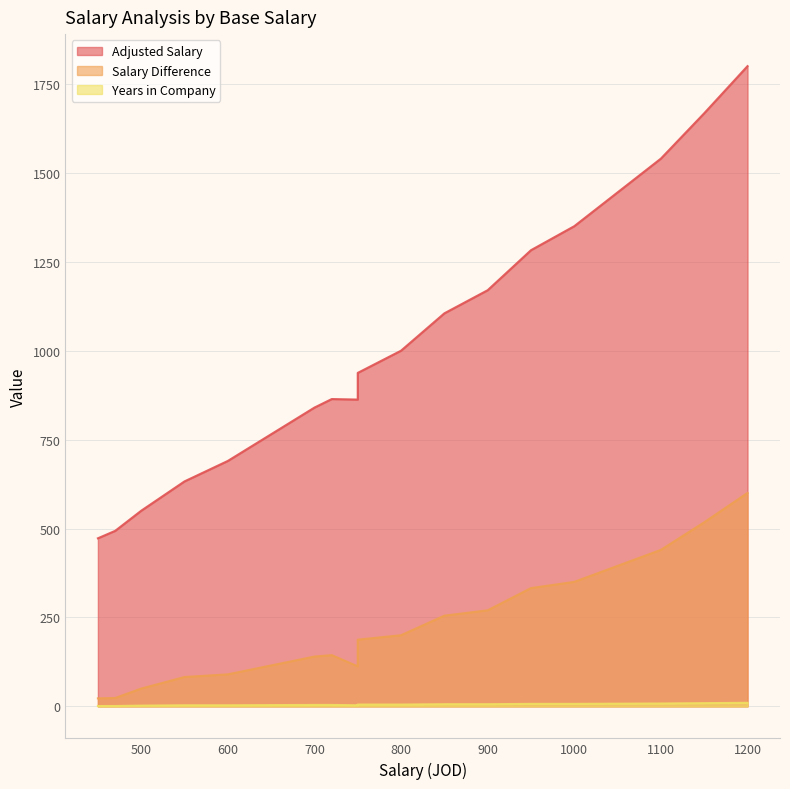

What is the approximate value of Salary Difference at 800?

200.0